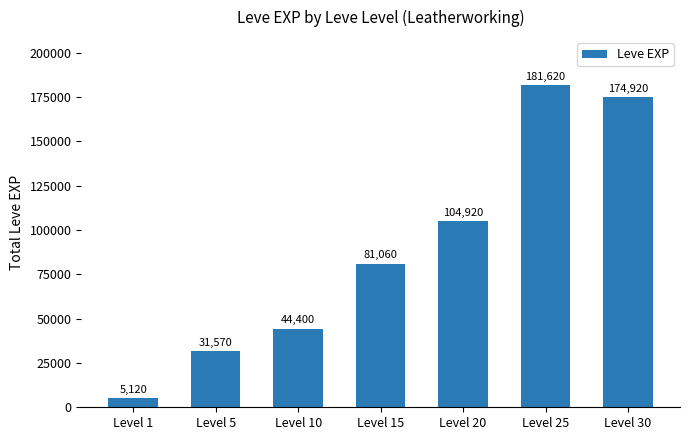

Are the bars horizontal?

No